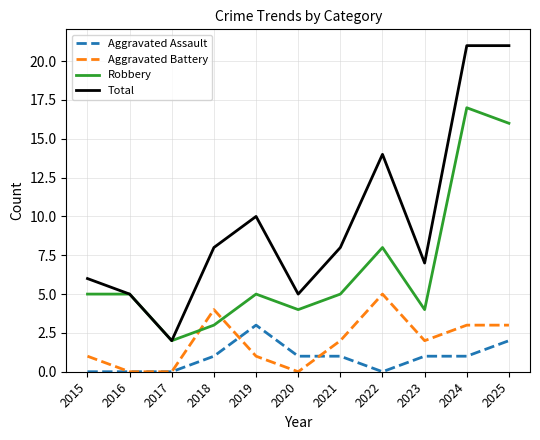

What is the average value of the Aggravated Assault series?

1